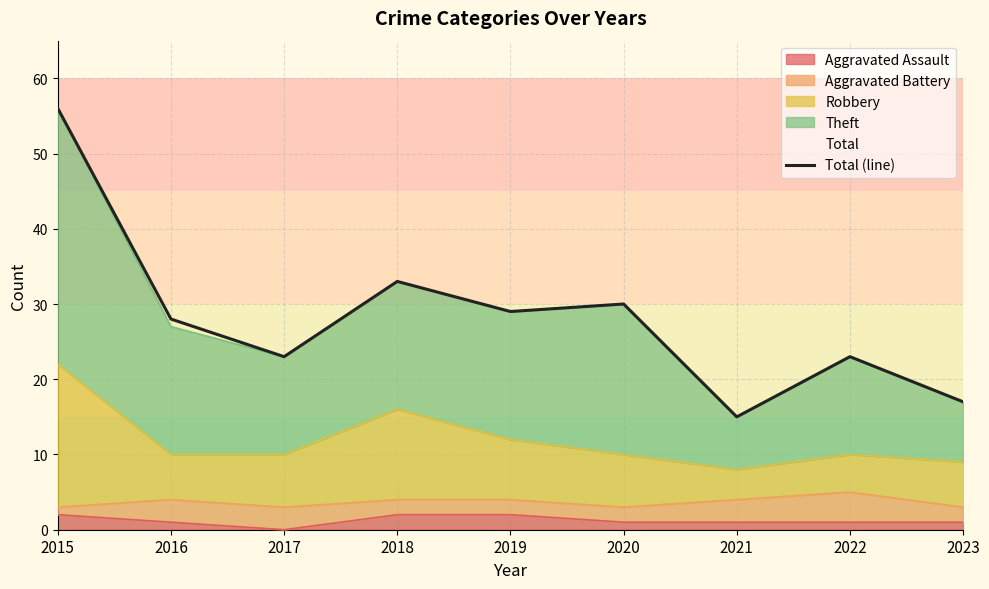

List the labels in order of value, largest first.

2015, 2018, 2020, 2019, 2016, 2017, 2022, 2023, 2021